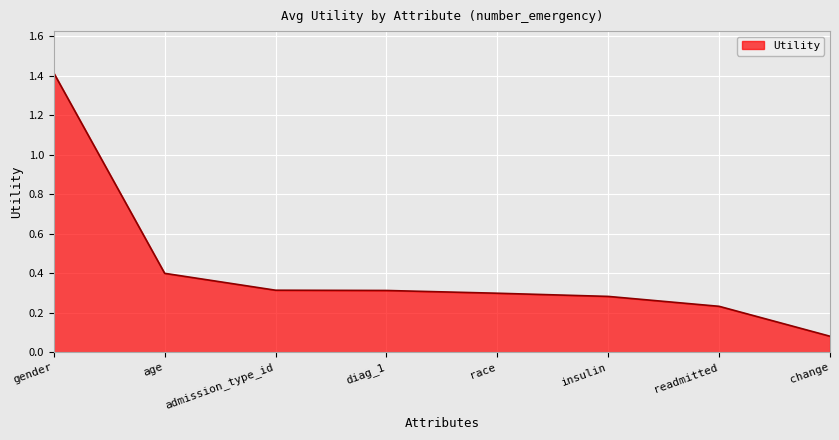

What is the greatest value displayed?

1.4